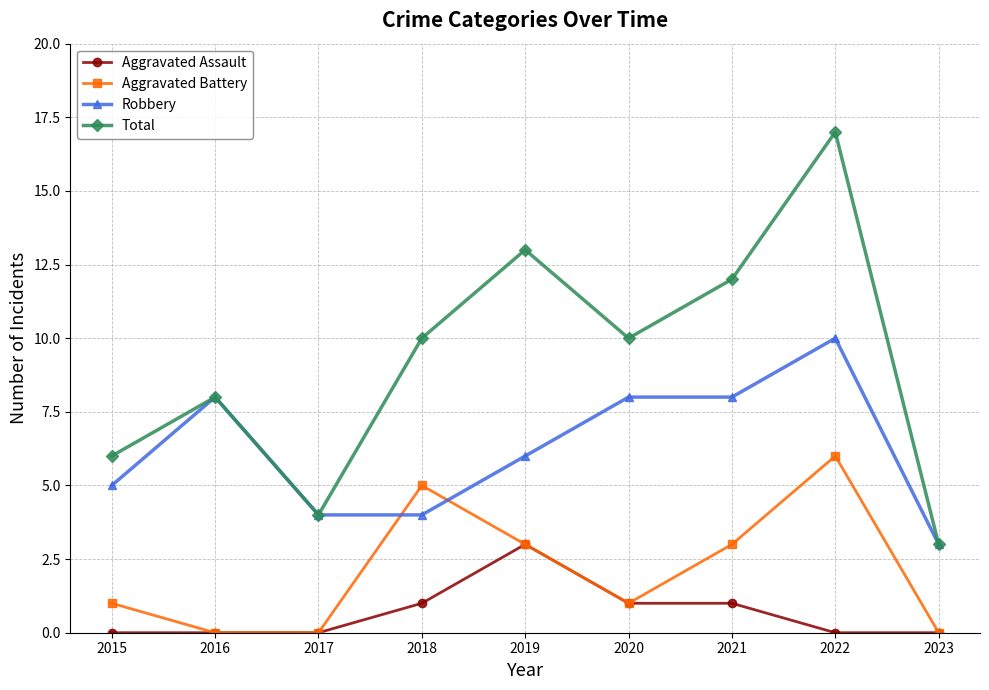

At which category does Robbery reach its first local peak?

2016